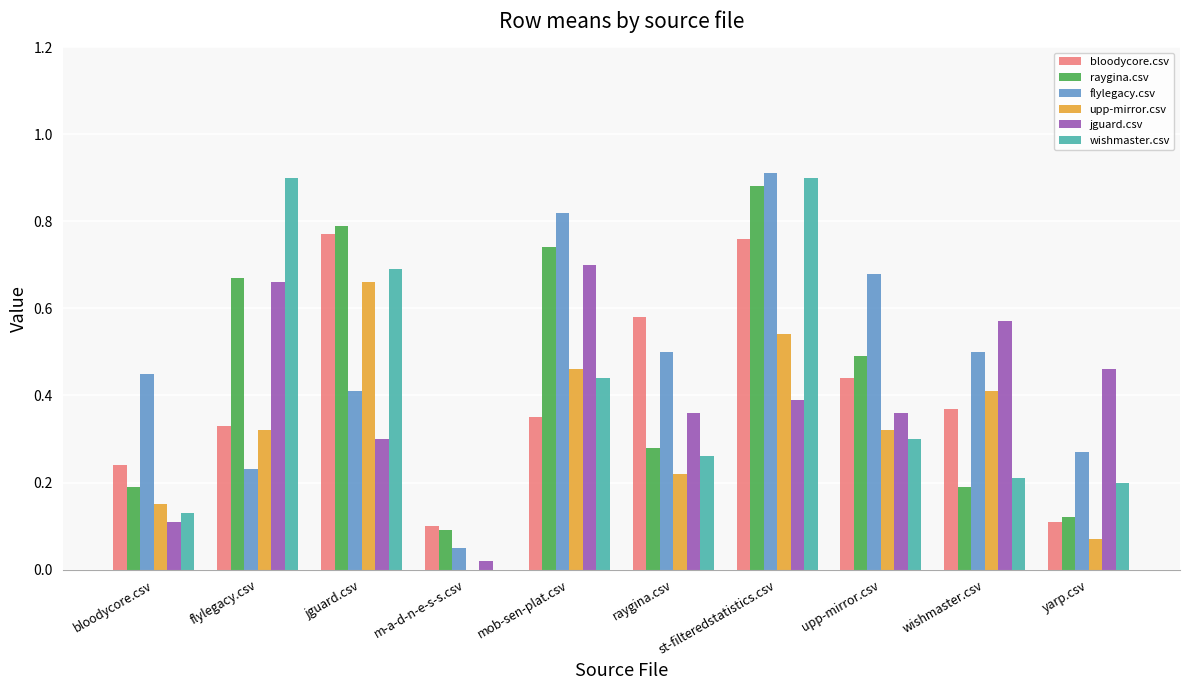

What is the sum of the flylegacy.csv values at mob-sen-plat.csv and flylegacy.csv?

1.1